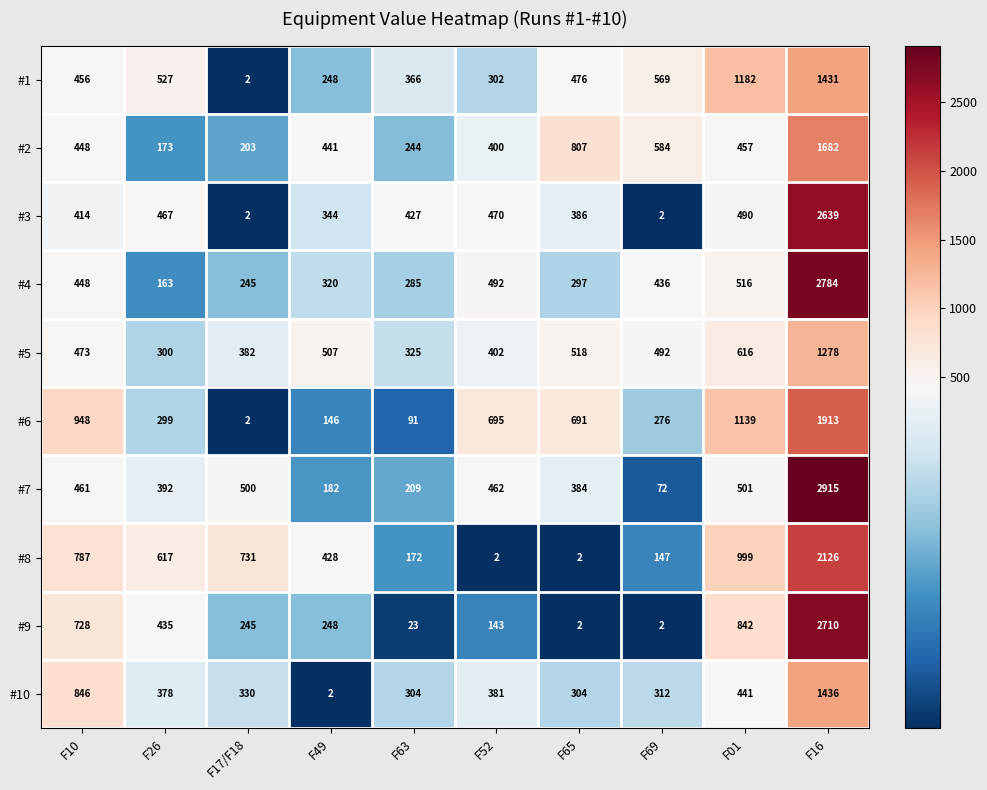

The value of #5 at F63 is 562. True or false?

False